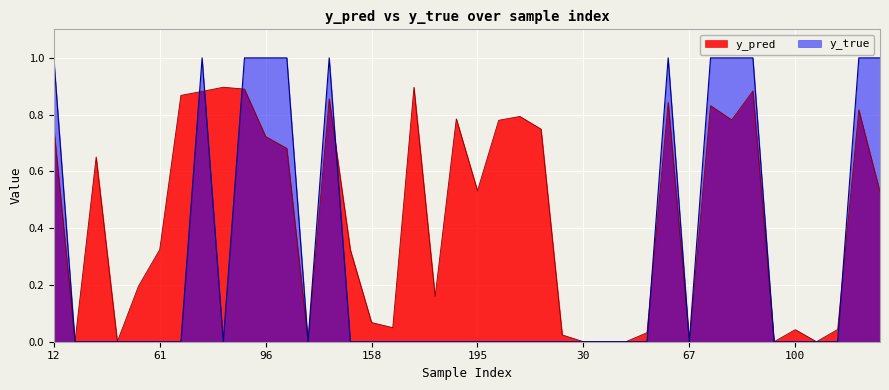

Reading left to right, transcribe all the data shown in this chart.

y_pred: 0.8	0.0	0.7	0.0	0.2	0.3	0.9	0.9	0.9	0.9	0.7	0.7	0.0	0.9	0.3	0.1	0.0	0.9	0.2	0.8	0.5	0.8	0.8	0.7	0.0	0.0	0.0	0.0	0.0	0.8	0.0	0.8	0.8	0.9	0.0	0.0	0.0	0.0	0.8	0.5
y_true: 1.0	0.0	0.0	0.0	0.0	0.0	0.0	1.0	0.0	1.0	1.0	1.0	0.0	1.0	0.0	0.0	0.0	0.0	0.0	0.0	0.0	0.0	0.0	0.0	0.0	0.0	0.0	0.0	0.0	1.0	0.0	1.0	1.0	1.0	0.0	0.0	0.0	0.0	1.0	1.0